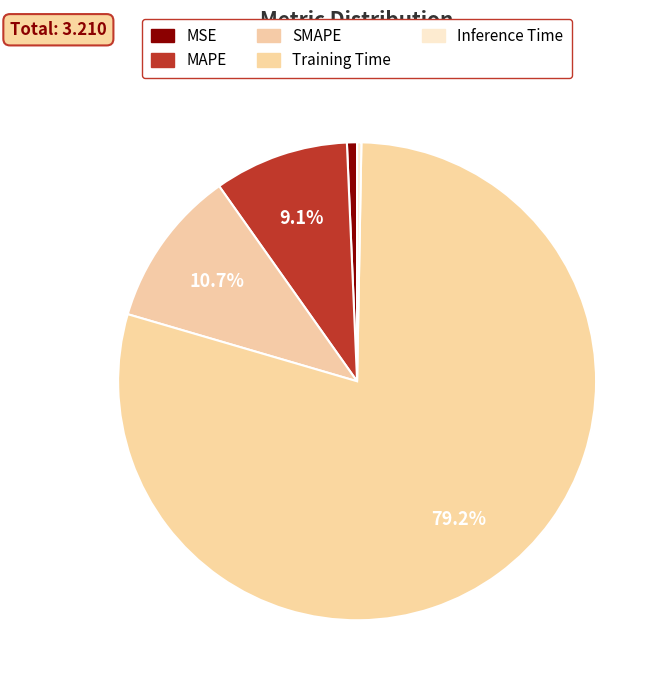

The SMAPE slice represents 1% of the pie. True or false?

False